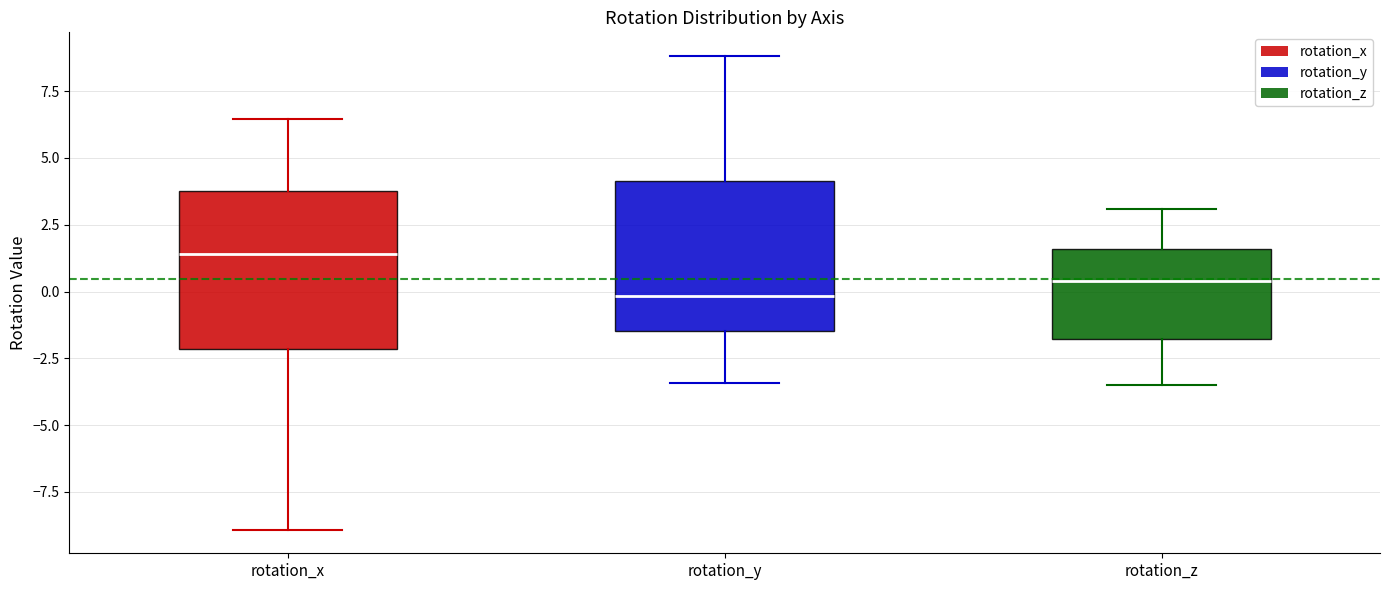

Where is the upper edge of the box for rotation_z on the y-axis? The values are not printed on the chart, so give them approximately, as read against the axis.

1.5